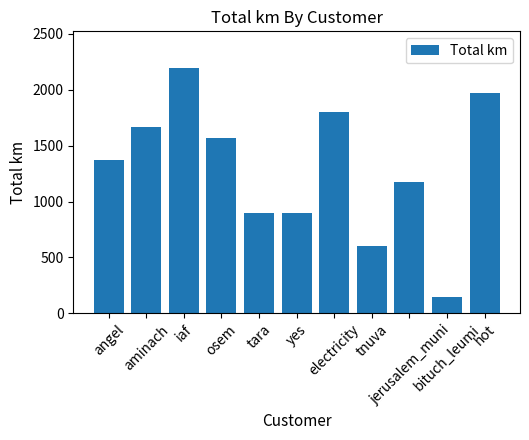

At which category does the chart reach its peak across all series?

iaf